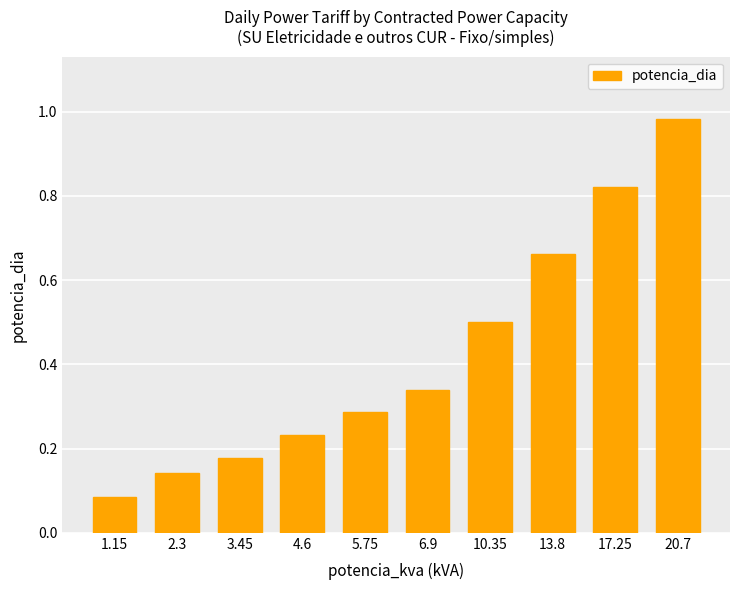

How many distinct data groups are displayed?

1